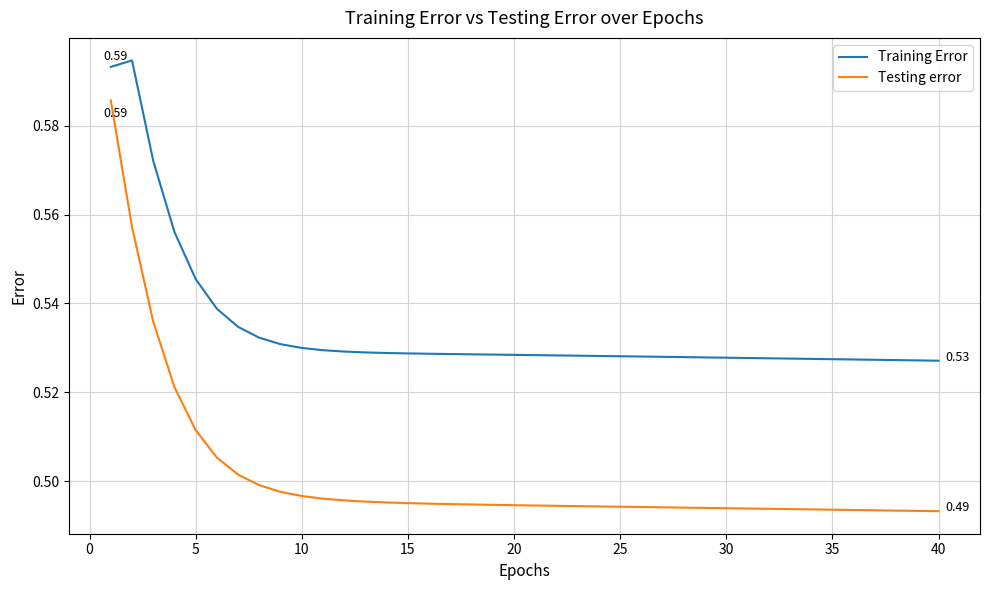

Rank the series by their average value, from lowest to highest.

Testing error, Training Error